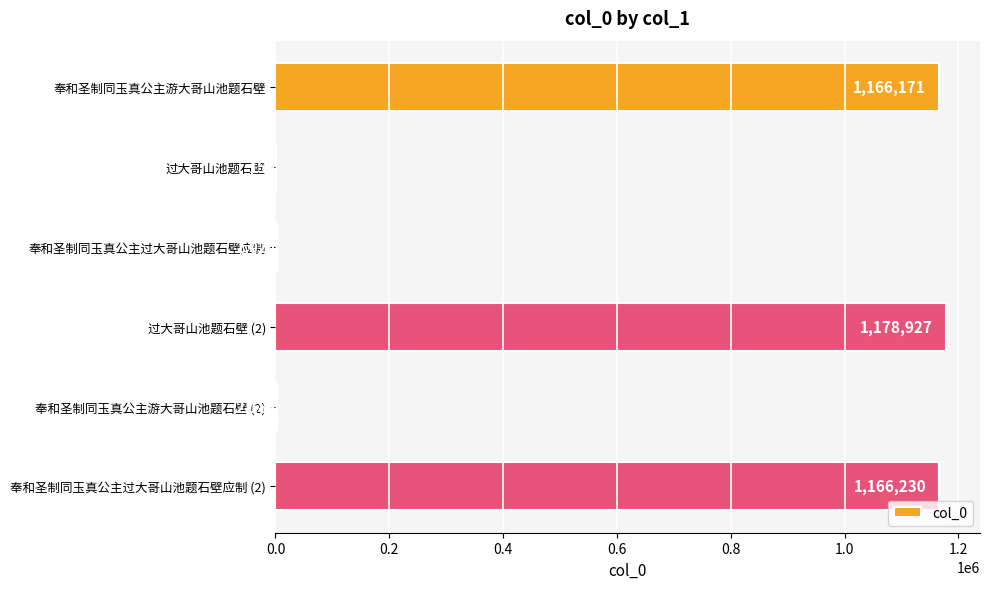

Reading top to bottom, list all the values displayed in this chart.

奉和圣制同玉真公主游大哥山池题石壁=1166171	过大哥山池题石壁=159	奉和圣制同玉真公主过大哥山池题石壁应制=2024	过大哥山池题石壁 (2)=1178927	奉和圣制同玉真公主游大哥山池题石壁 (2)=2188	奉和圣制同玉真公主过大哥山池题石壁应制 (2)=1166230